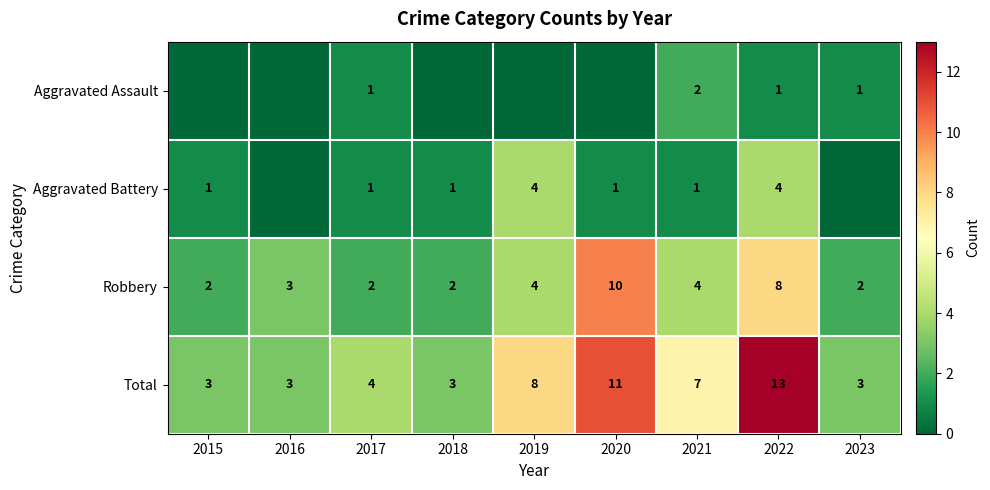

At which category is the sum across all series the highest?

2022